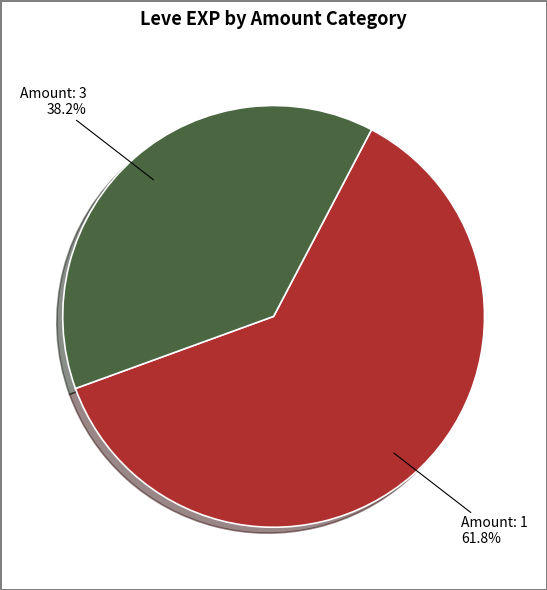

Does any single category account for the majority?

Yes